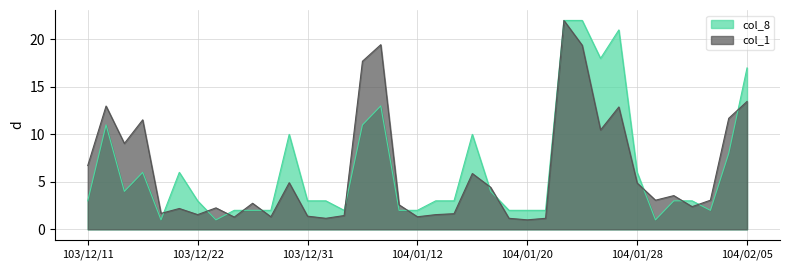

The value of col_1_scaled at 104/01/12 is 1.8. True or false?

False